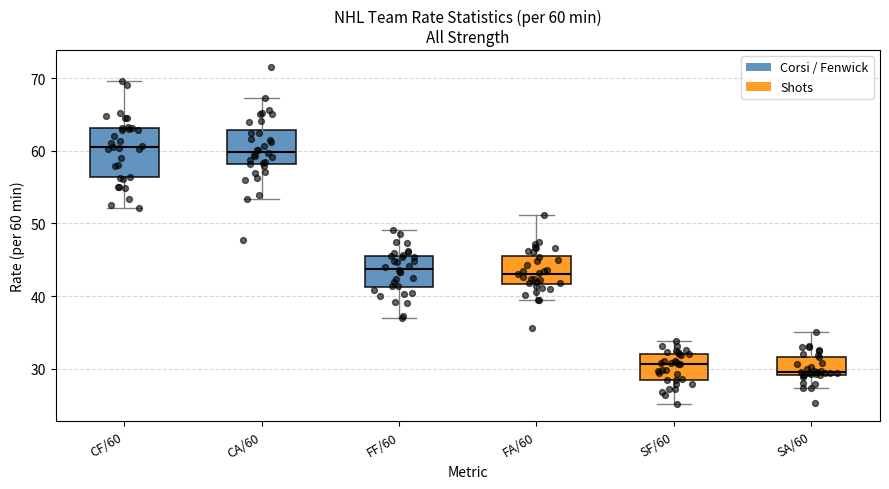

Which box's median line is the lowest?

SA/60